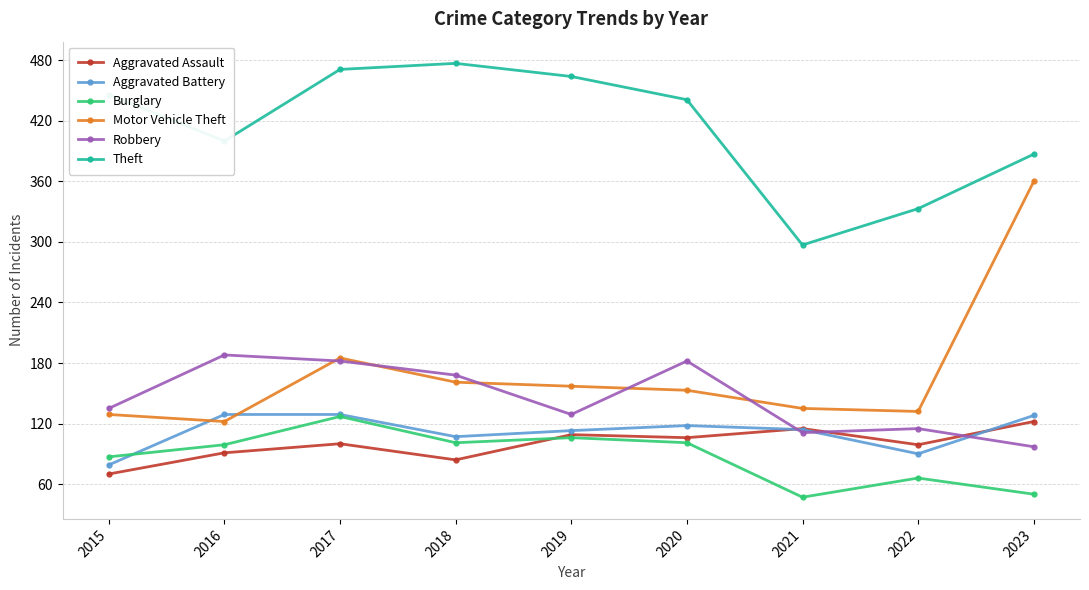

Where is the first local maximum for Theft?

2018